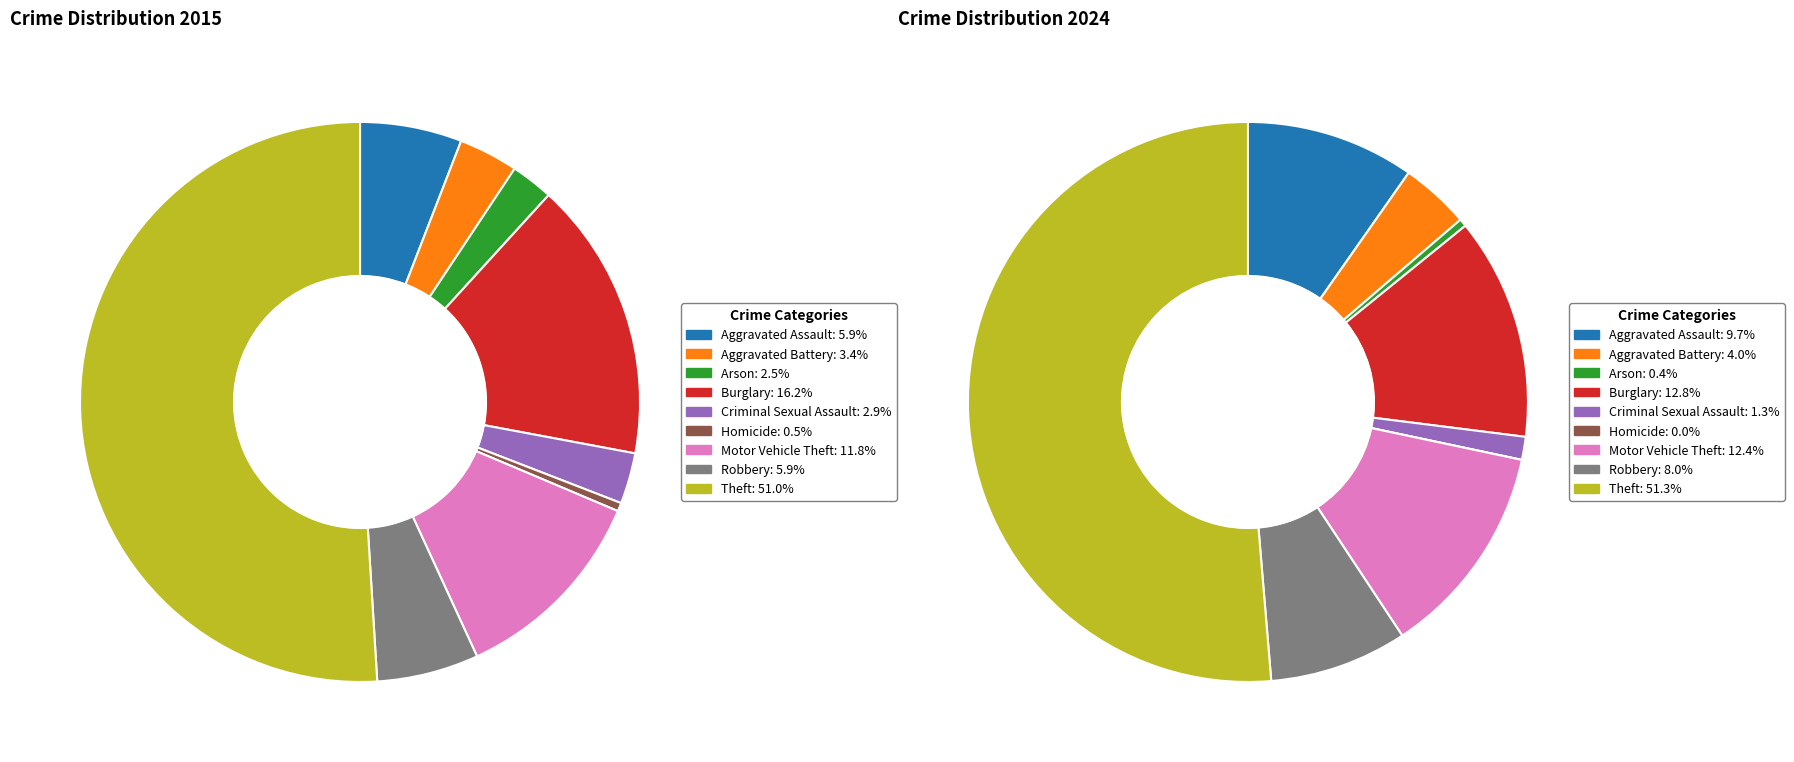

To the nearest percent, what portion does Burglary represent?

16%